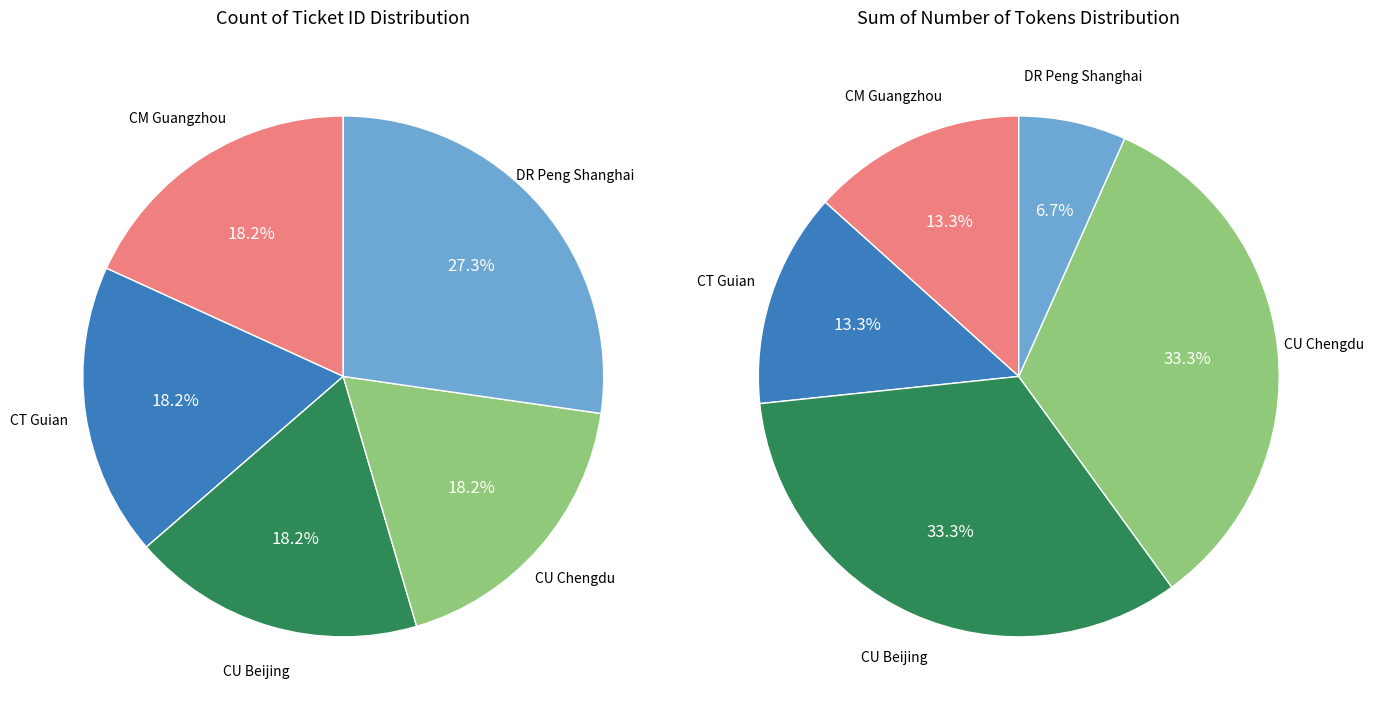

What is the smallest slice in the pie chart?

DR Peng Shanghai